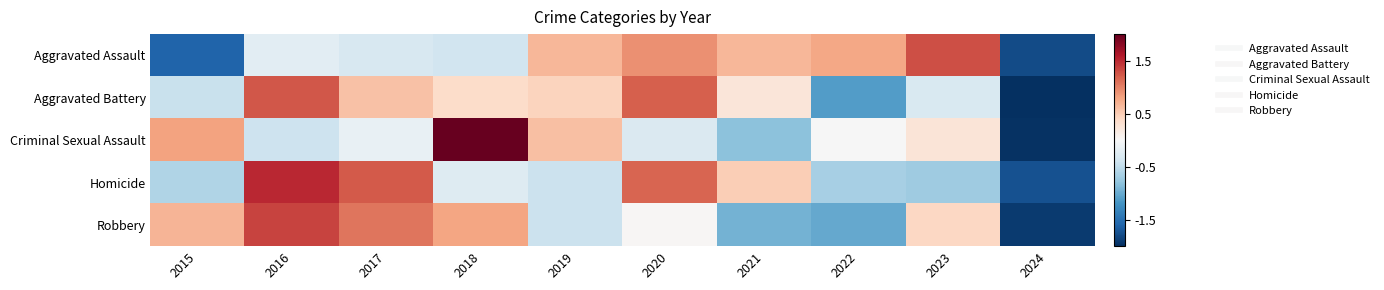

At which category does the chart reach its peak across all series?

2018